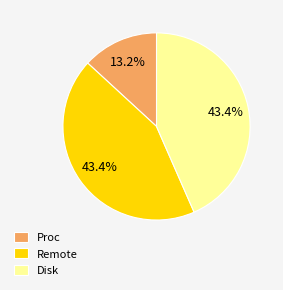

Combined, what portion of the pie is Proc and Disk?

56.6%